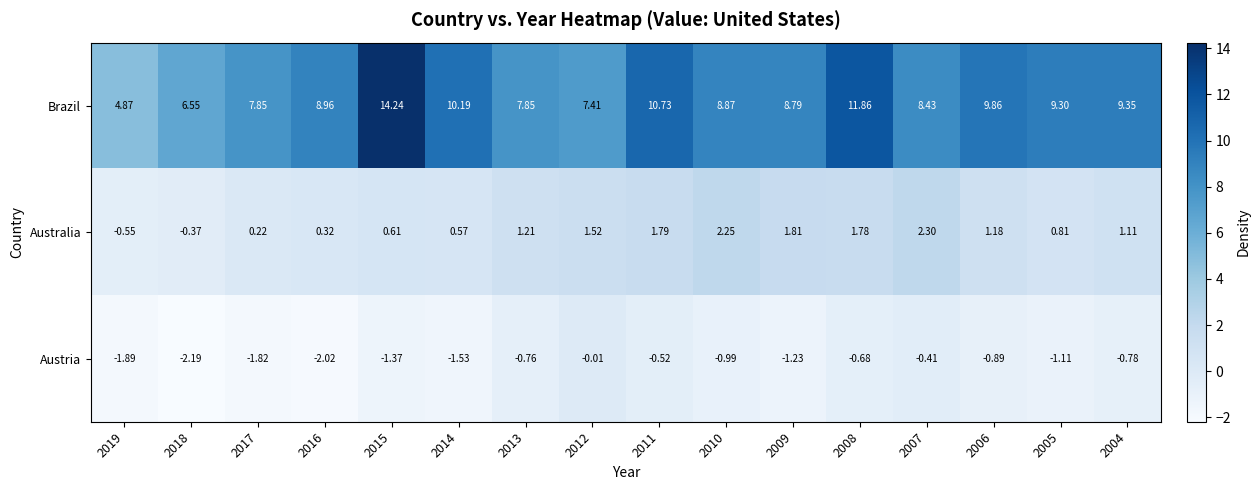

Rank the series by their average value, from highest to lowest.

Brazil, Australia, Austria